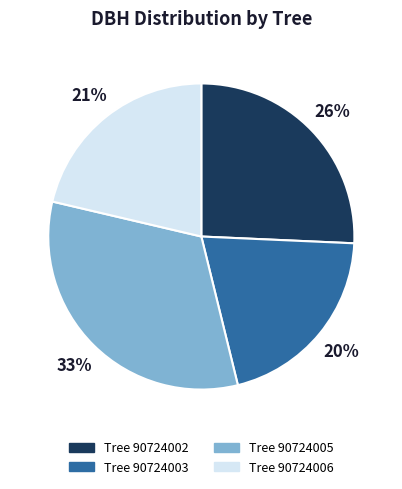

To the nearest percent, what is the average slice percentage?

25%